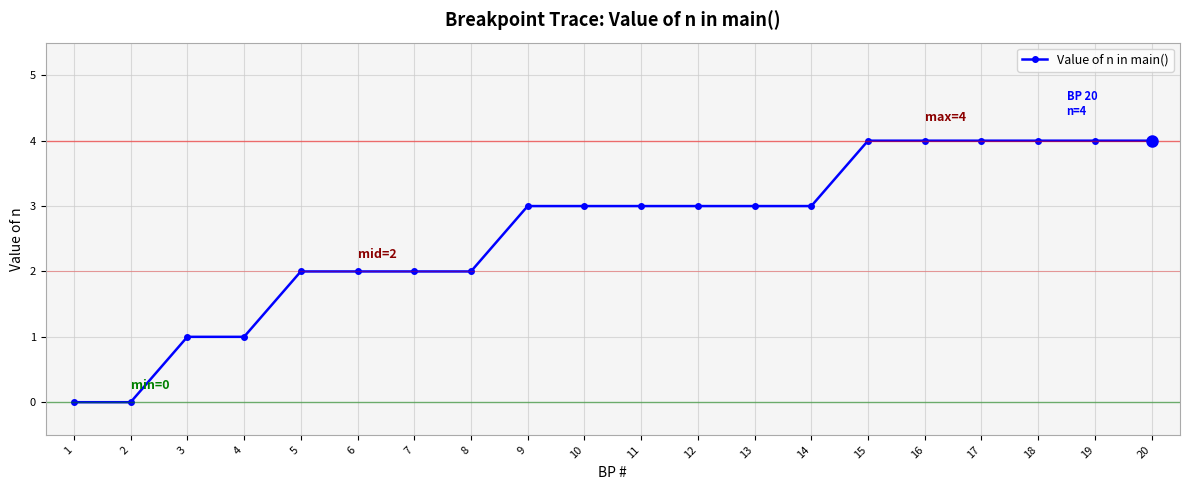

What value does the data have at 17?

4